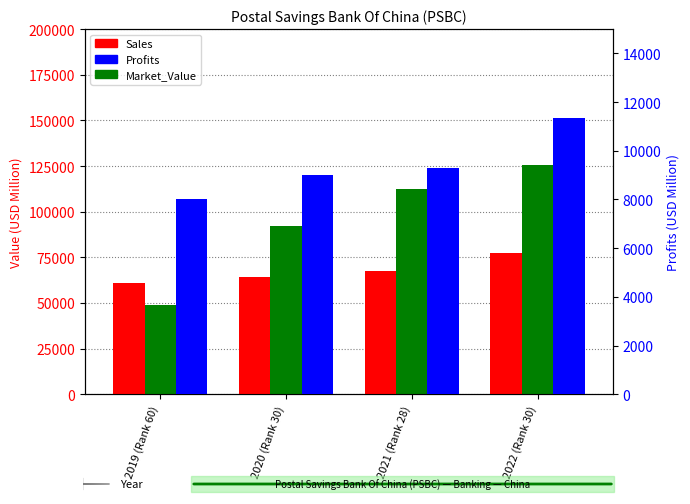

Reading left to right, what are all the values shown in this chart?

Sales: 2019 (Rank 60)=61032.0	2020 (Rank 30)=64365.0	2021 (Rank 28)=67249.0	2022 (Rank 30)=77614.0
Market_Value: 2019 (Rank 60)=48751.0	2020 (Rank 30)=91967.0	2021 (Rank 28)=112358.0	2022 (Rank 30)=125528.0
Profits: 2019 (Rank 60)=8002.0	2020 (Rank 30)=8992.5	2021 (Rank 28)=9280.8	2022 (Rank 30)=11330.4